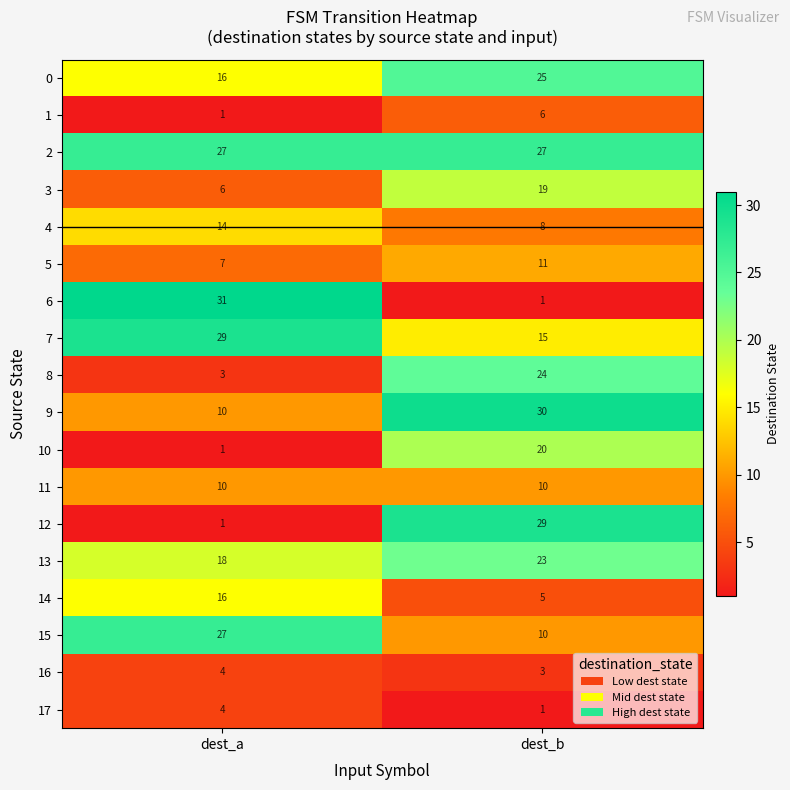

What is the total value across all series at dest_a?

225